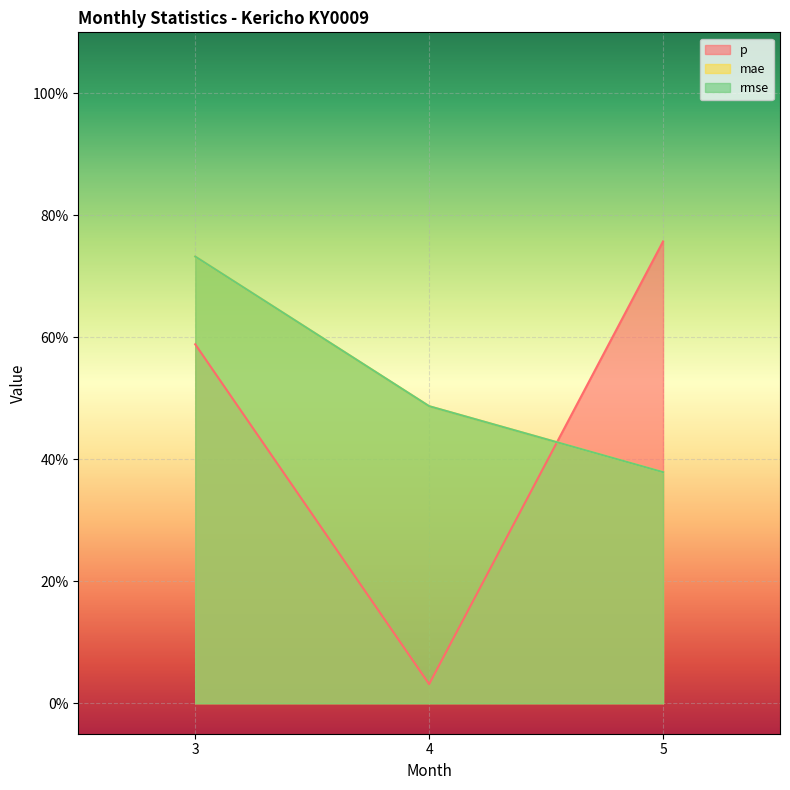

What is the highest value of the rmse series?

0.7